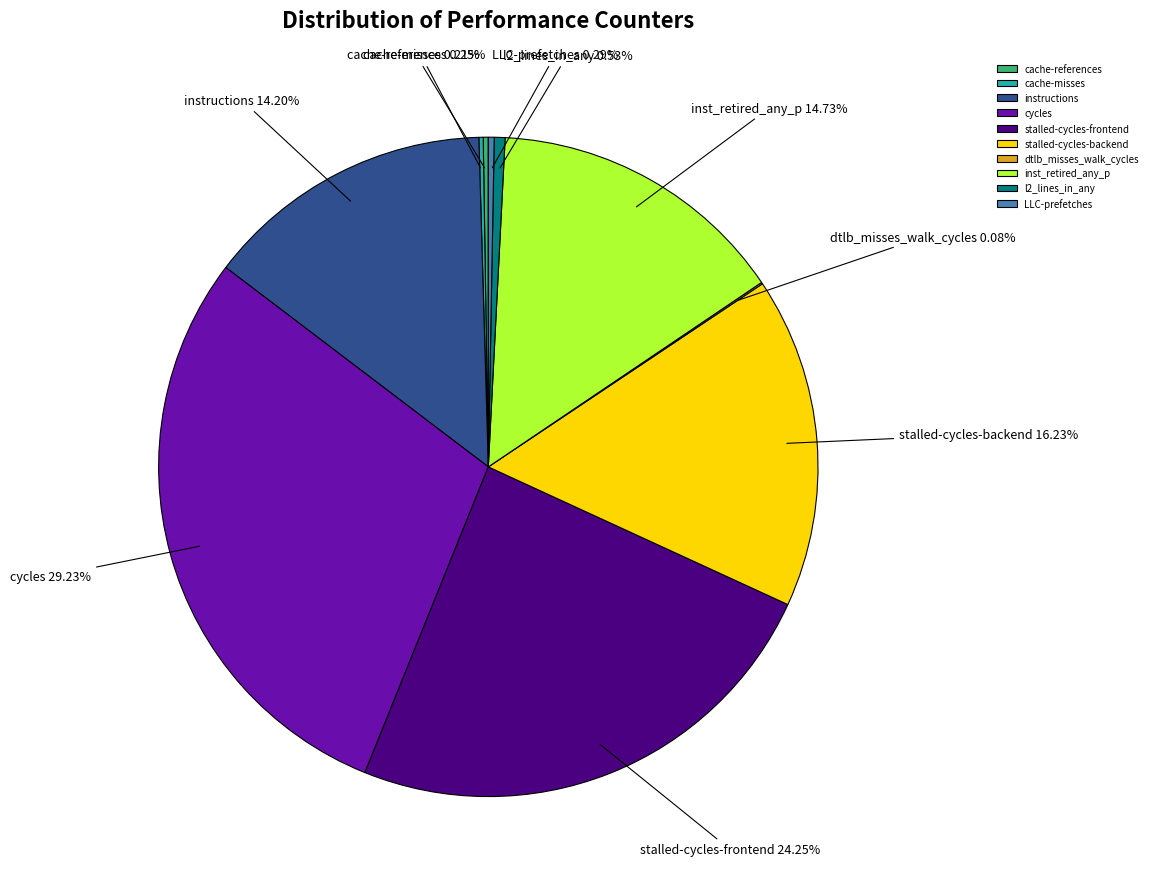

To the nearest percent, what is the difference between the largest and smallest slice percentages?

29%